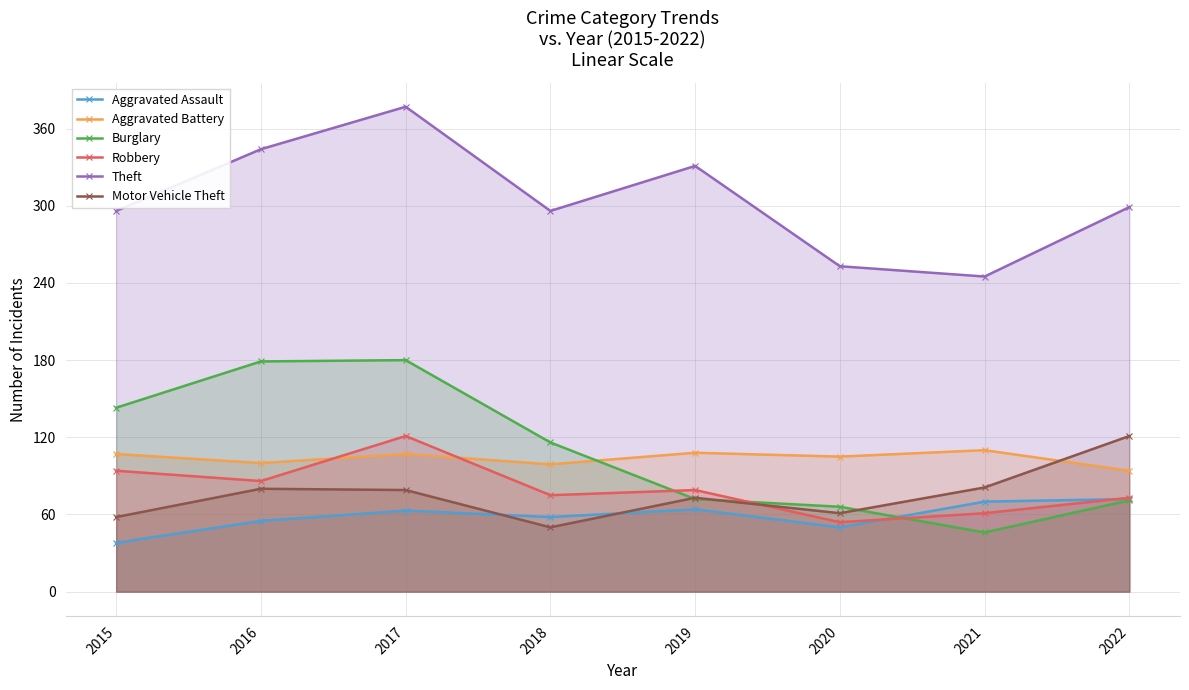

Is the value of Aggravated Battery at 2021 greater than the value of Aggravated Assault at 2022?

Yes